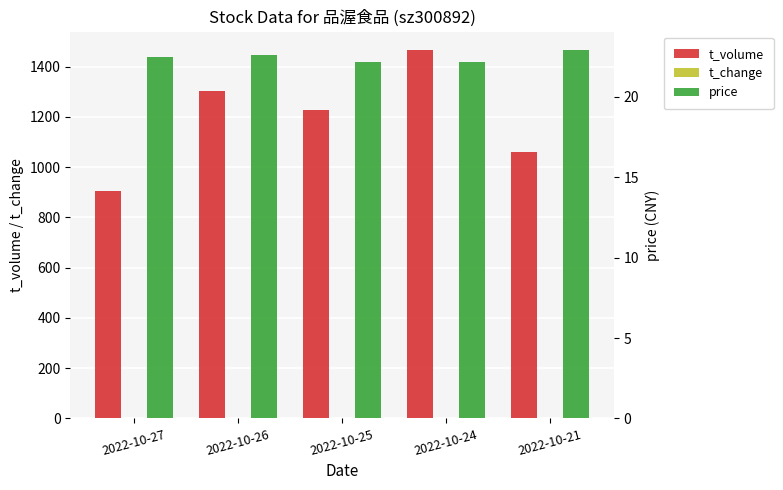

True or false: price has a value of 22.5 at 2022-10-27.

True